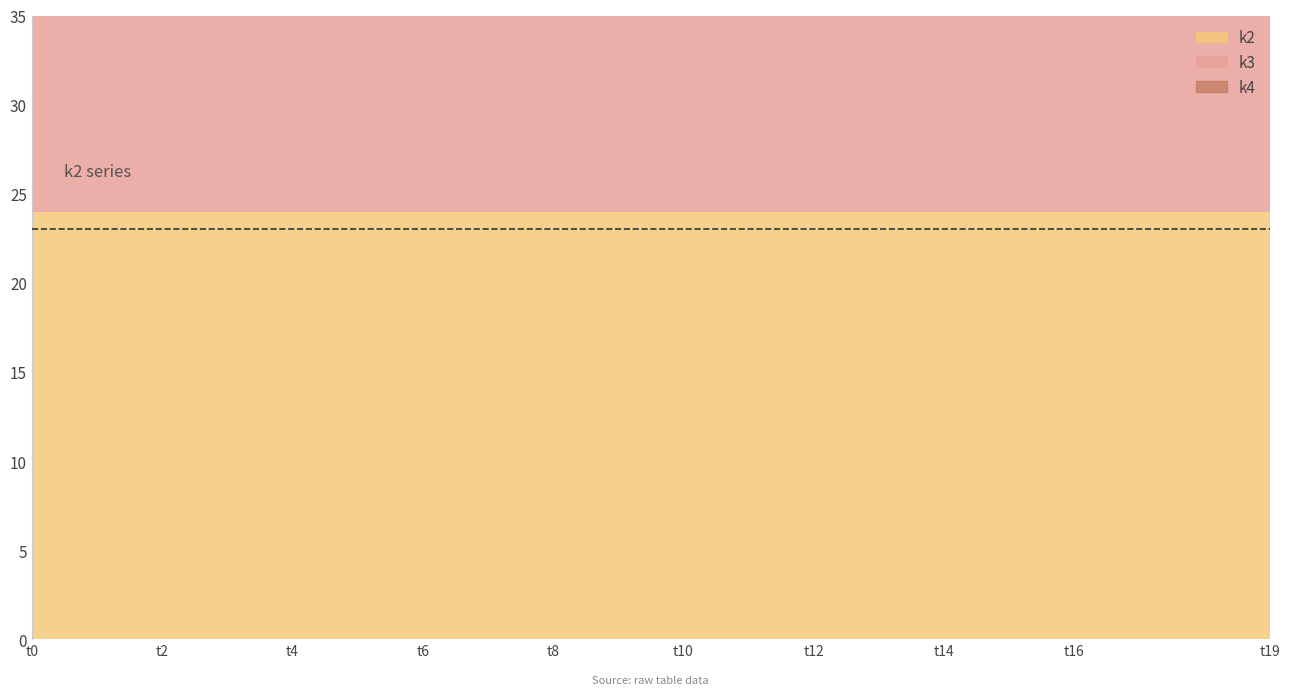

The value of k2 at t18 is 24. True or false?

True